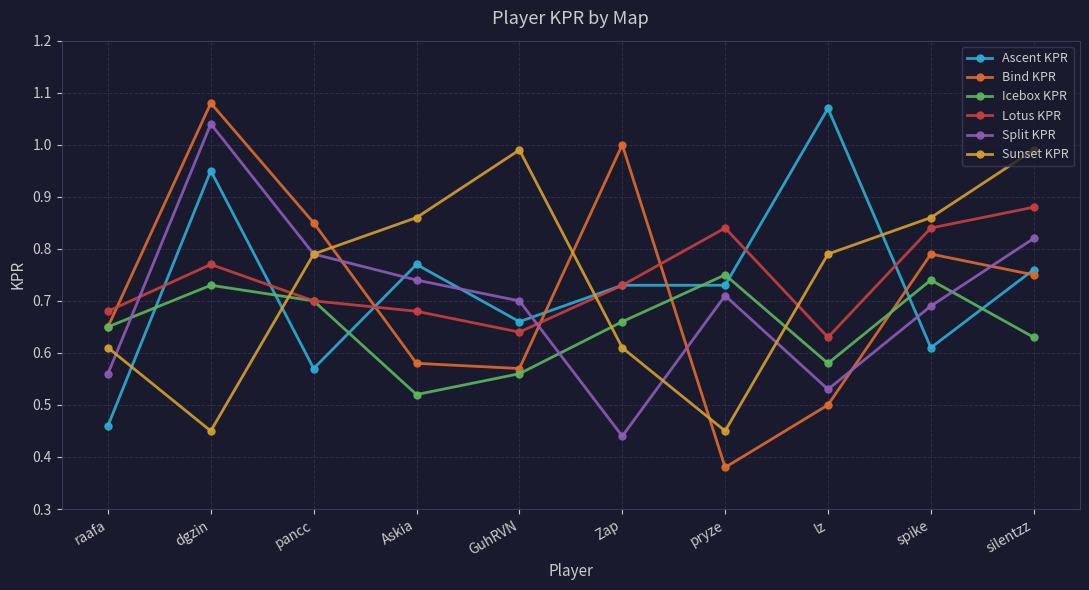

Count the number of categories in the chart.

10